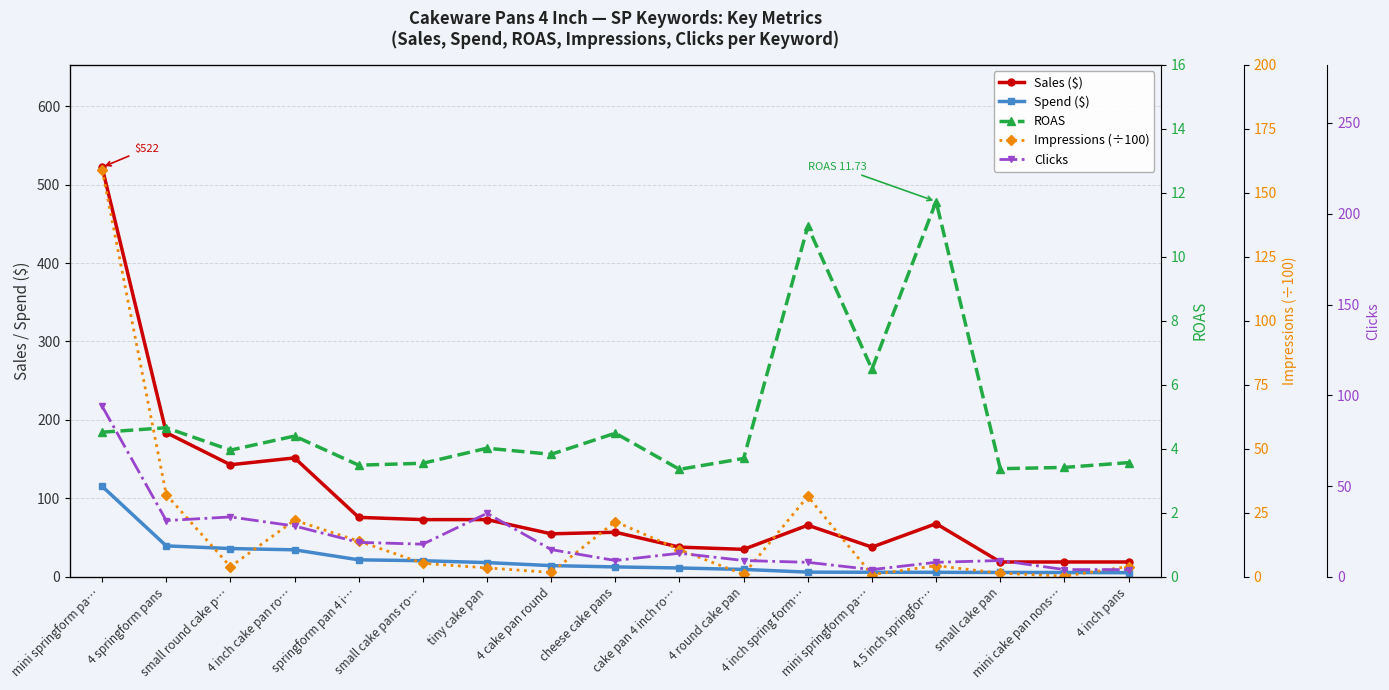

What is the difference between the second highest and minimum values in the Impressions (÷100) series?

31.9